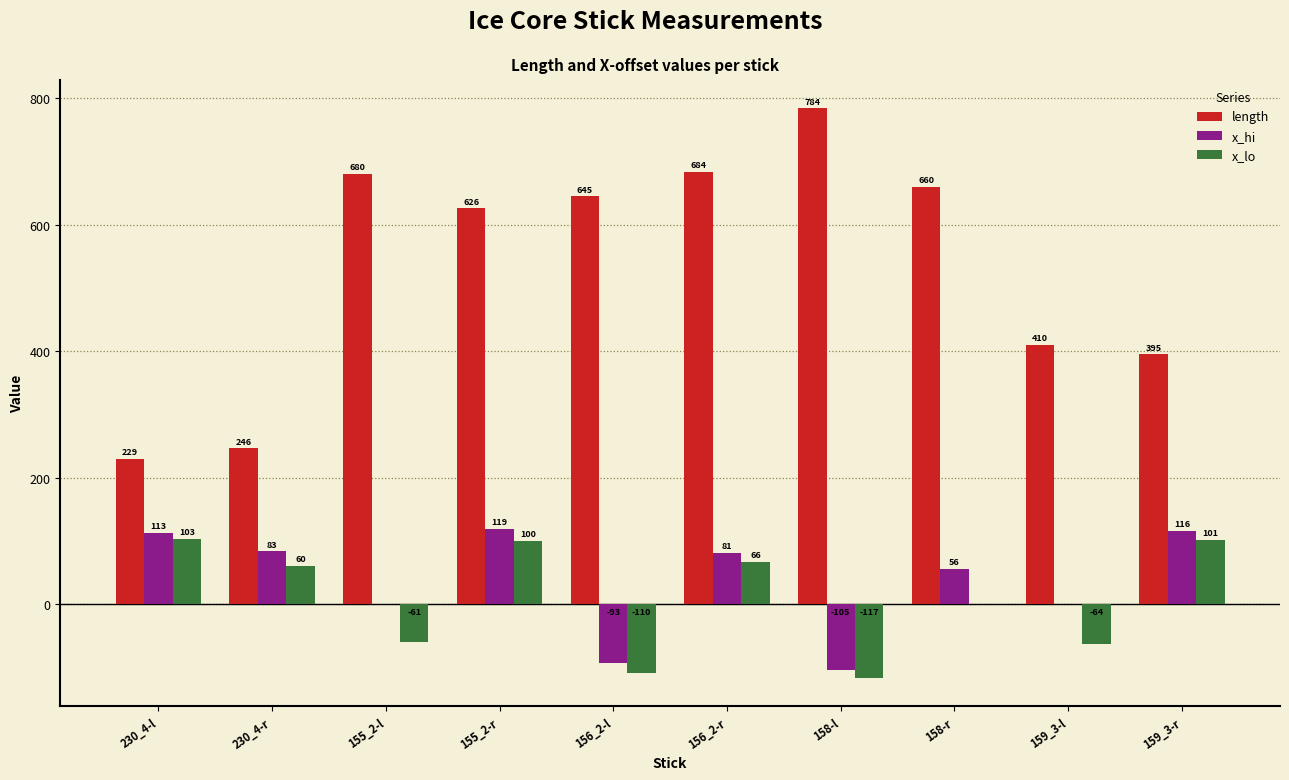

The length series shows 680 at 155_2-l. True or false?

True